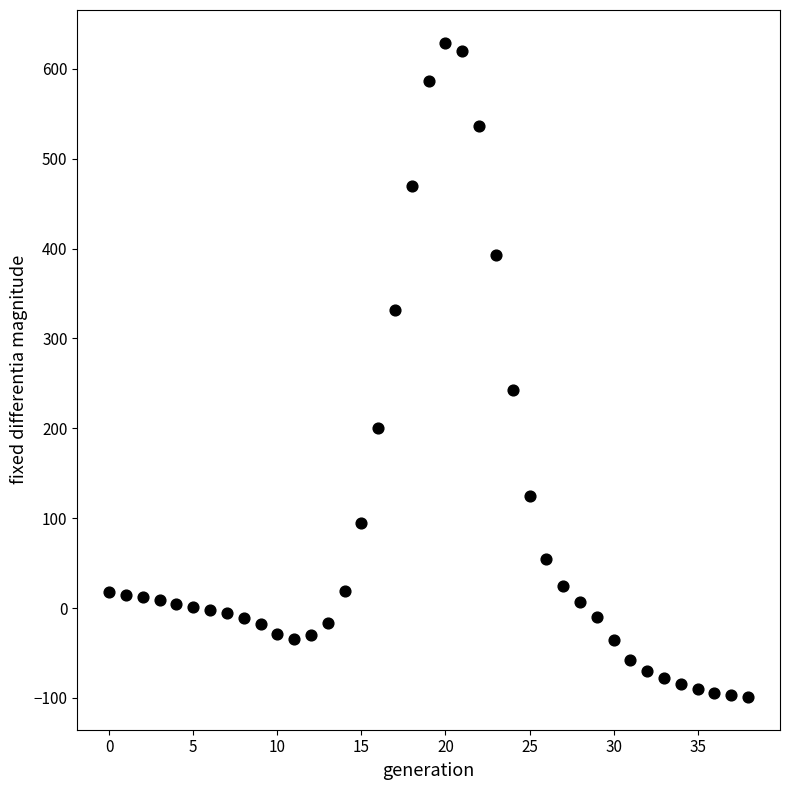

What Y value in the scatter plot is closest to 265?

243